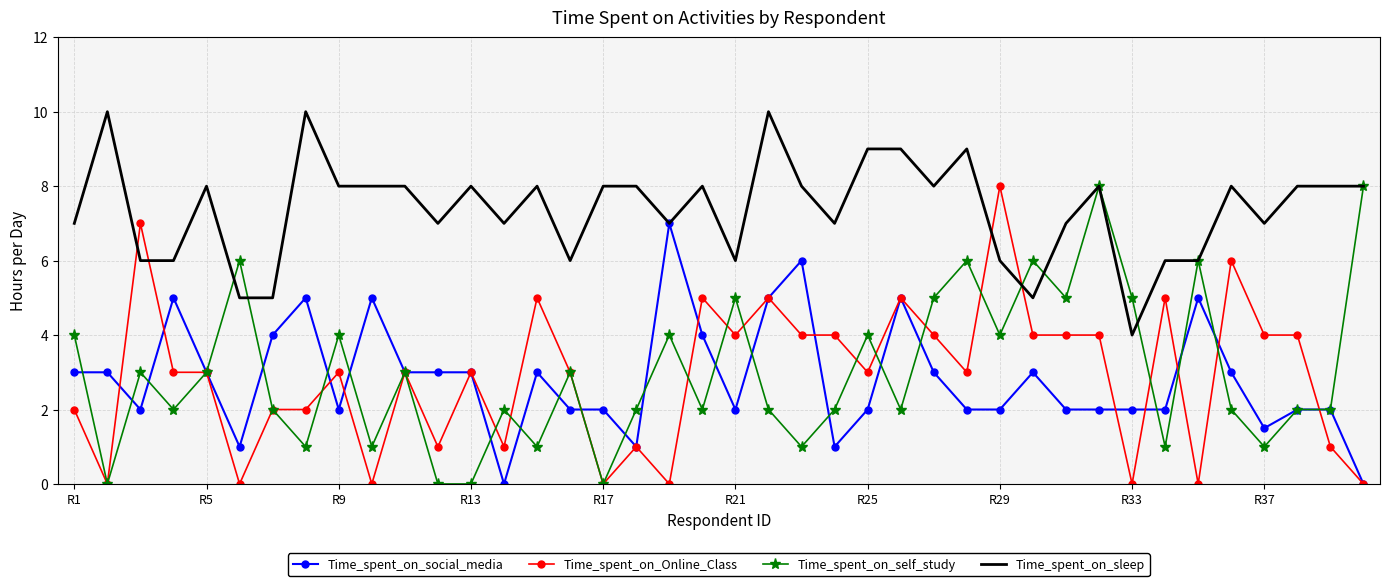

True or false: Time_spent_on_sleep and Time_spent_on_Online_Class intersect in this chart.

True